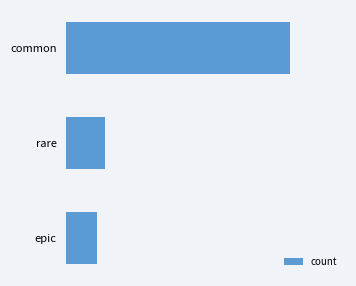

Are the bars horizontal?

Yes